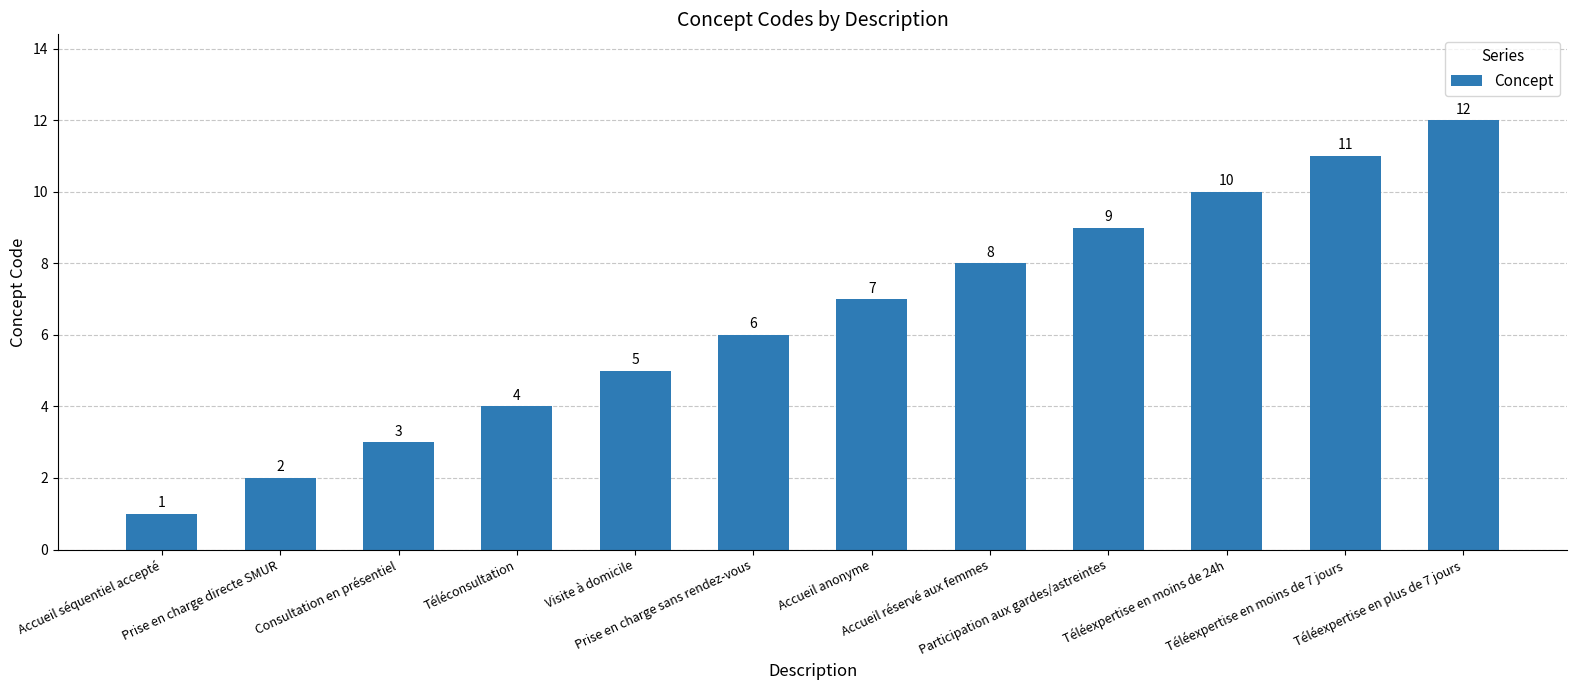

What is the difference between the maximum and minimum values?

11